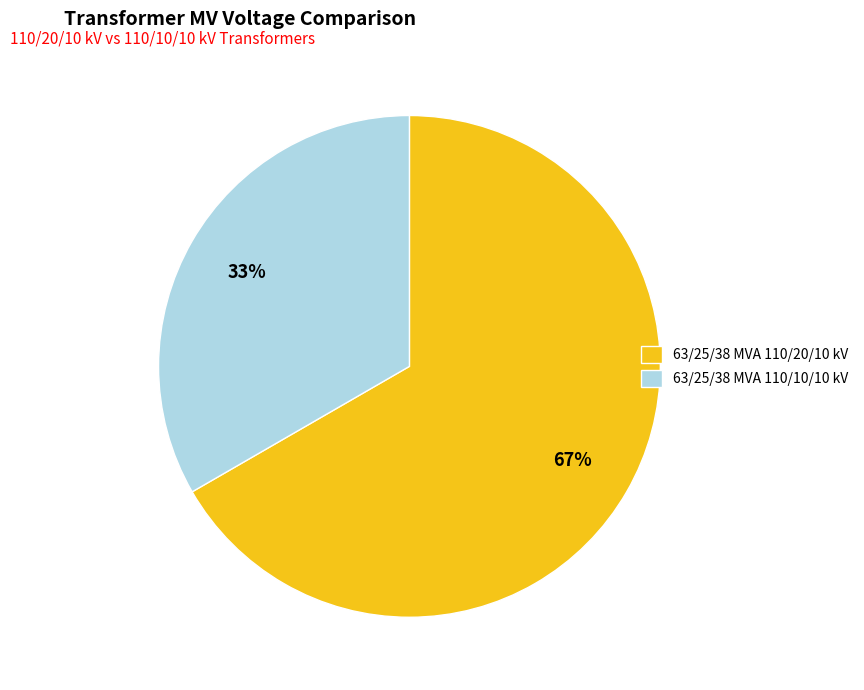

Count the number of slices in the pie.

2